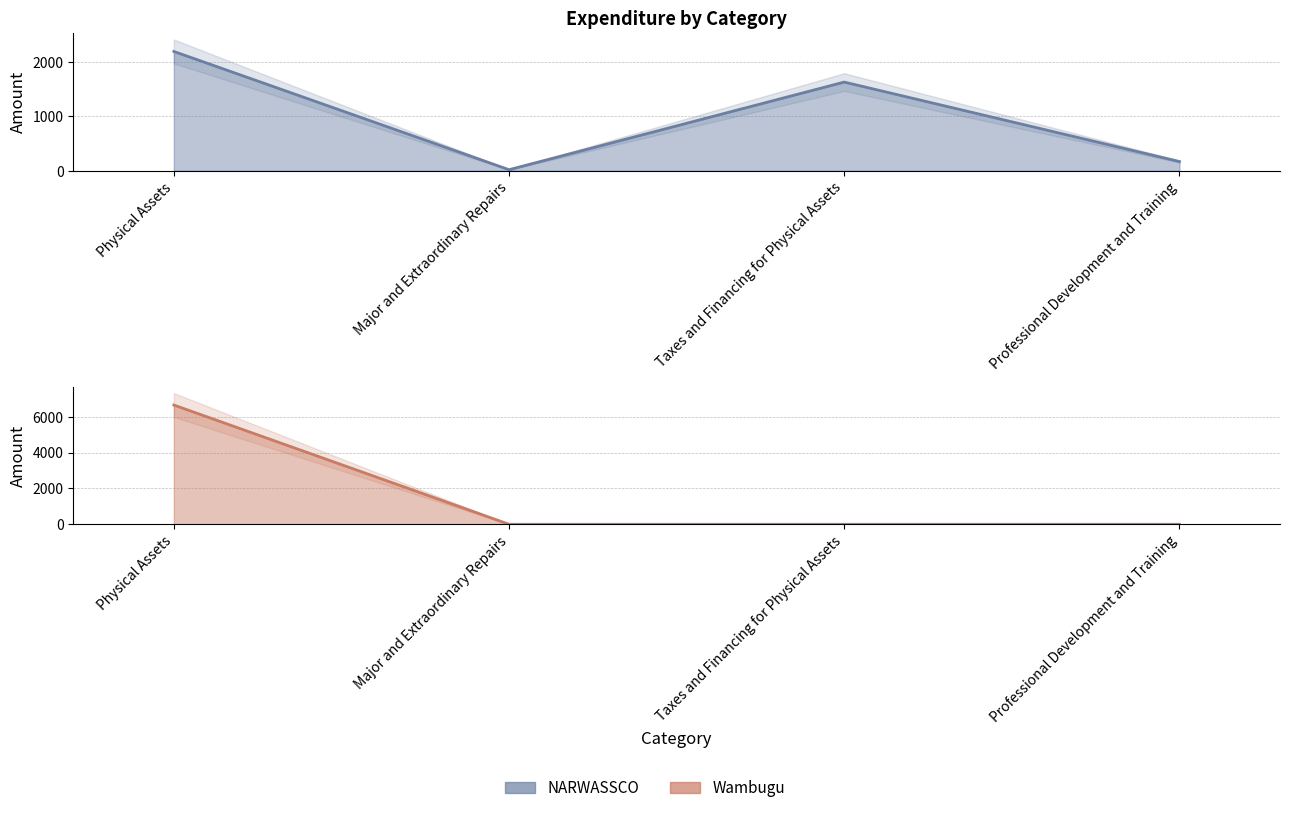

Rank the categories by Wambugu value from lowest to highest.

Major and Extraordinary Repairs, Taxes and Financing for Physical Assets, Professional Development and Training, Physical Assets